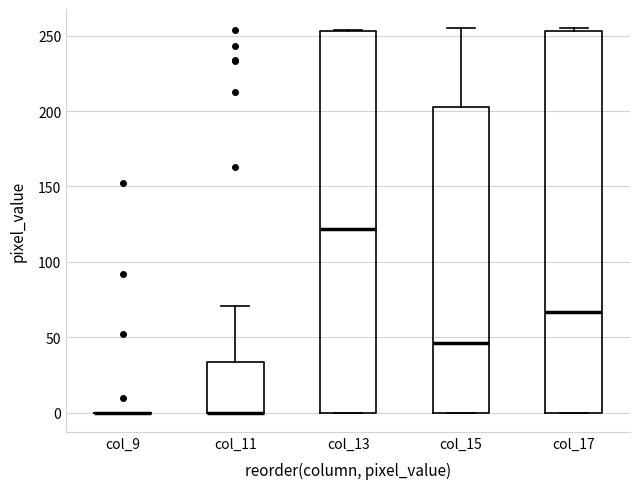

Where is the upper edge of the box for col_11 on the y-axis? The values are not printed on the chart, so give them approximately, as read against the axis.

35